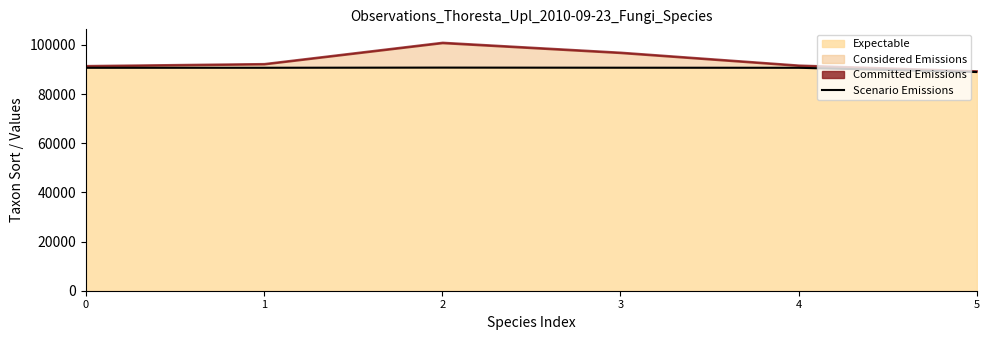

Reading left to right, list all the values displayed in this chart.

90667	90677	90745	90700	90668	88937